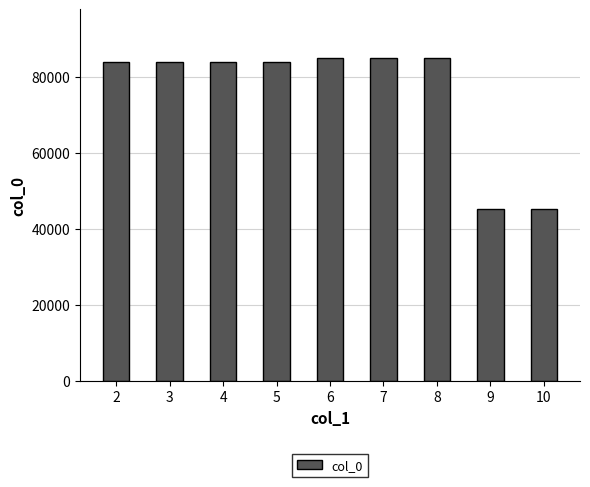

The value at 7 is 85023. True or false?

True